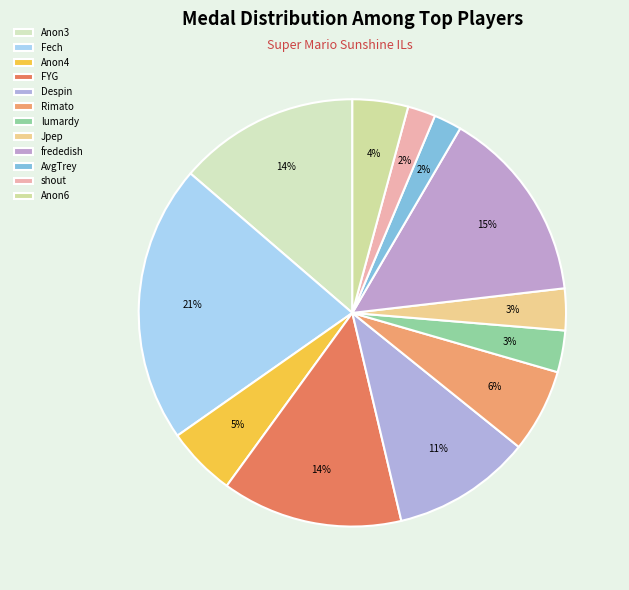

How many segments does this pie chart have?

12